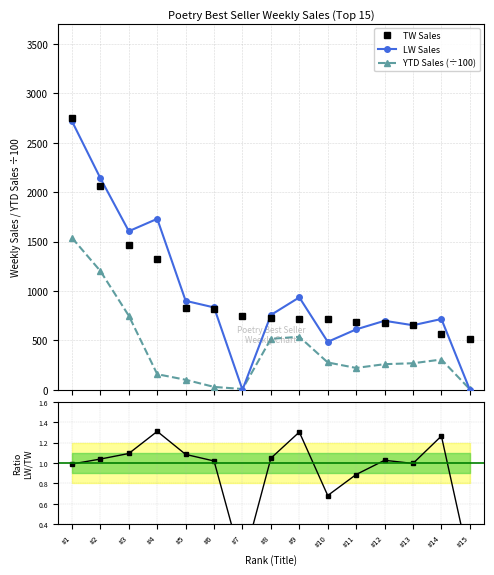

Between #14 and #15, which series saw the biggest shift?

LW Sales